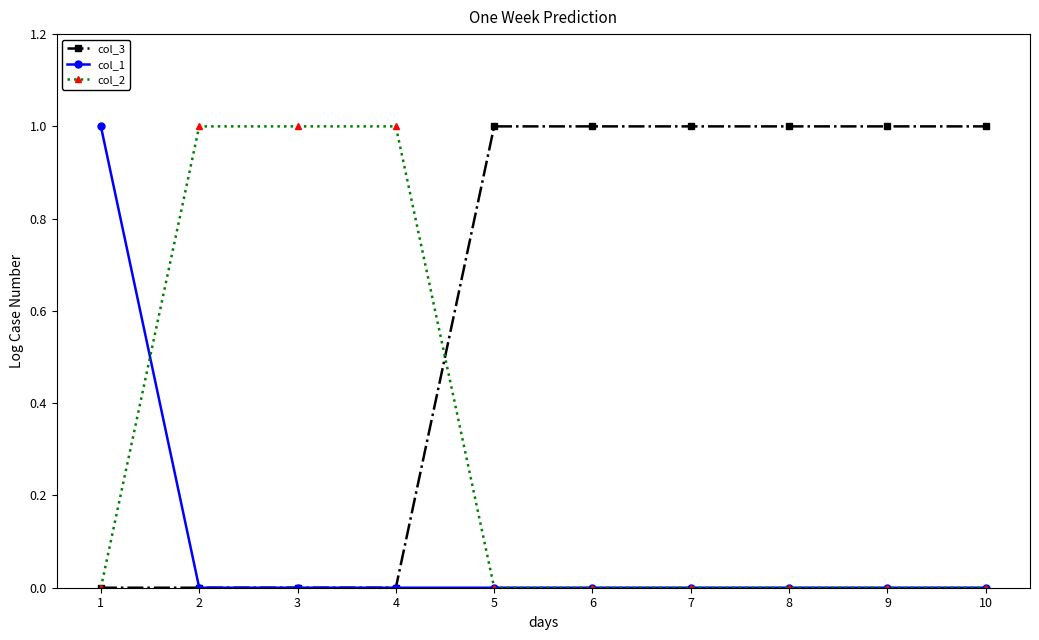

Rank the series by their average value, from highest to lowest.

col_3, col_2, col_1